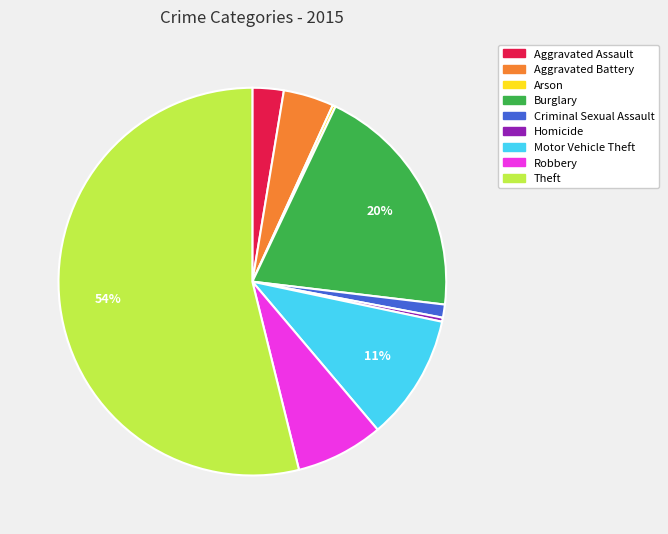

Is there any slice that represents more than half of the pie?

Yes